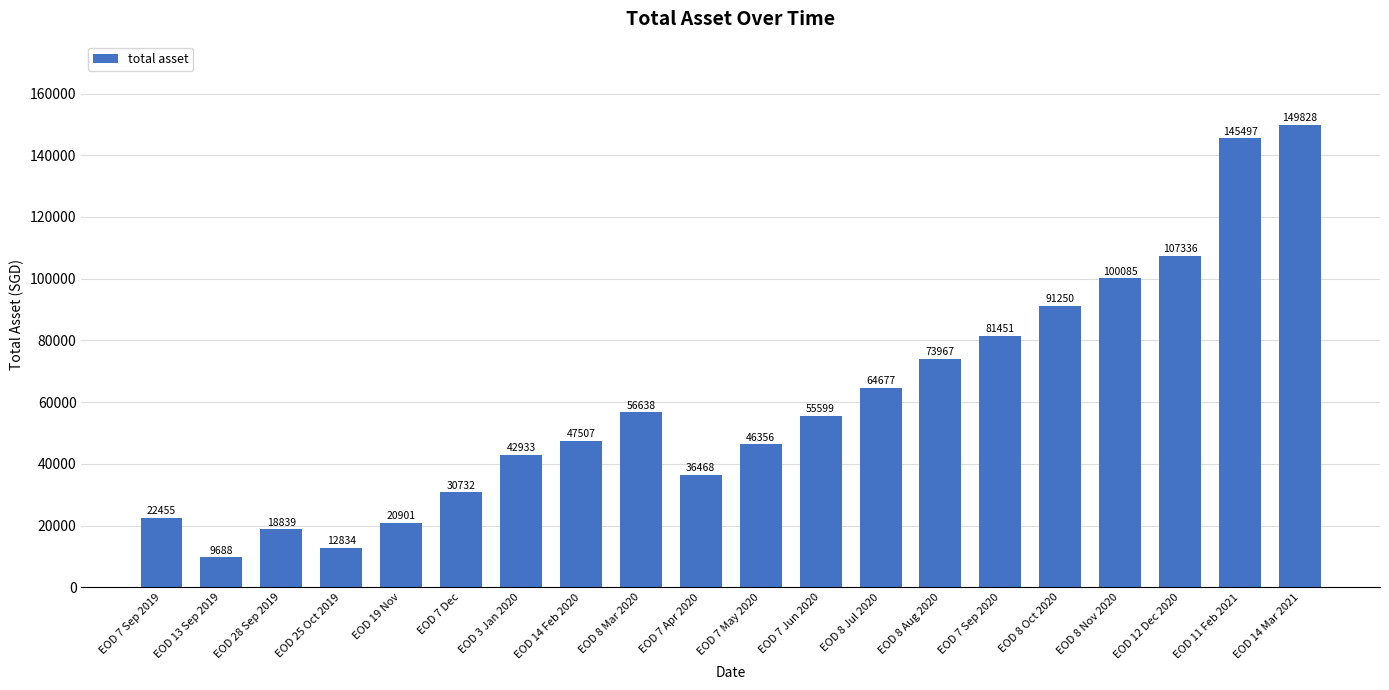

What is the ratio of the value at EOD 7 Apr 2020 to the value at EOD 7 Sep 2020?

0.4